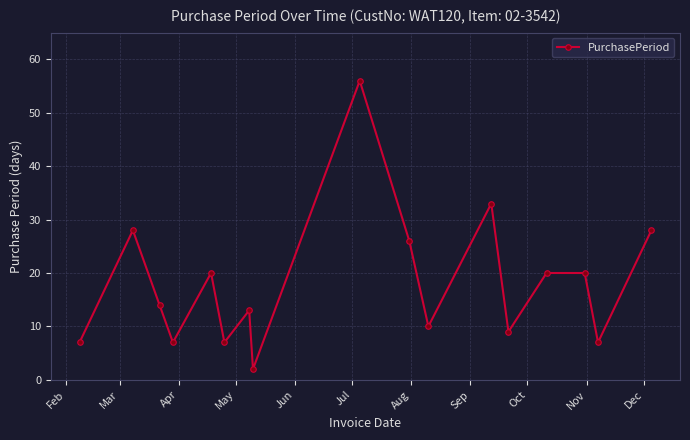

True or false: the data has more than 1 interior local peaks.

True